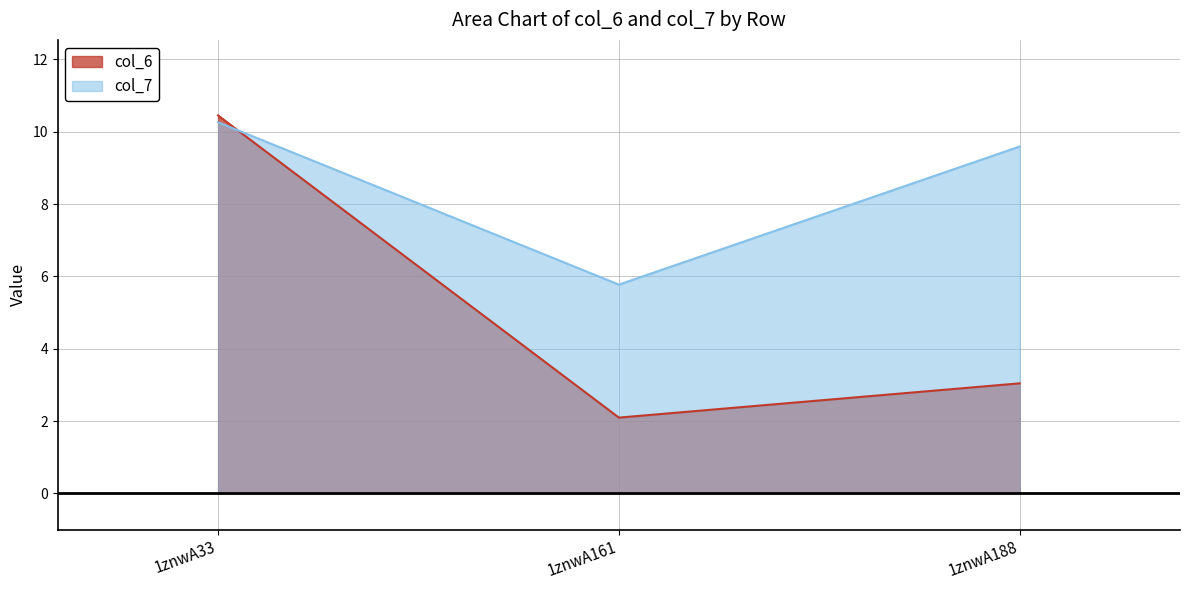

Which series changed the most between 1znwA161 and 1znwA188?

col_7